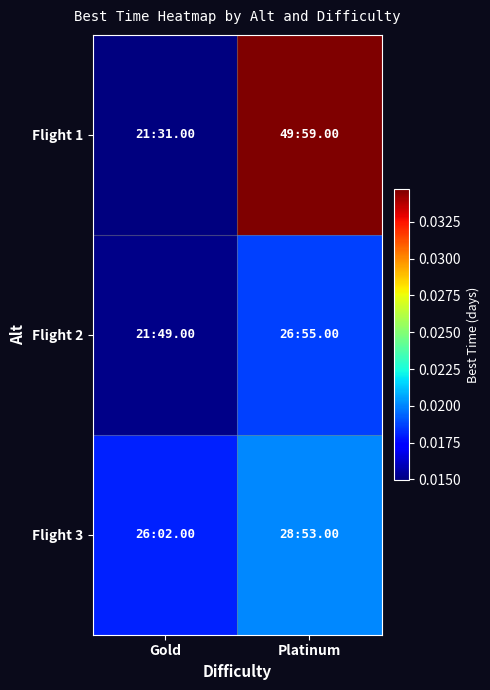

At how many categories does at least one series exceed 0?

2